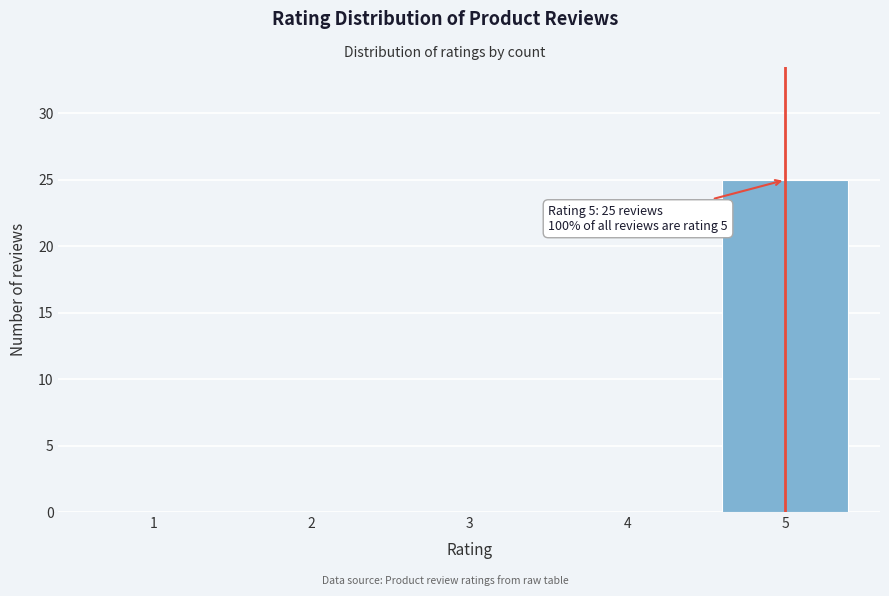

Reading left to right, what are all the values shown in this chart?

1=0	2=0	3=0	4=0	5=25